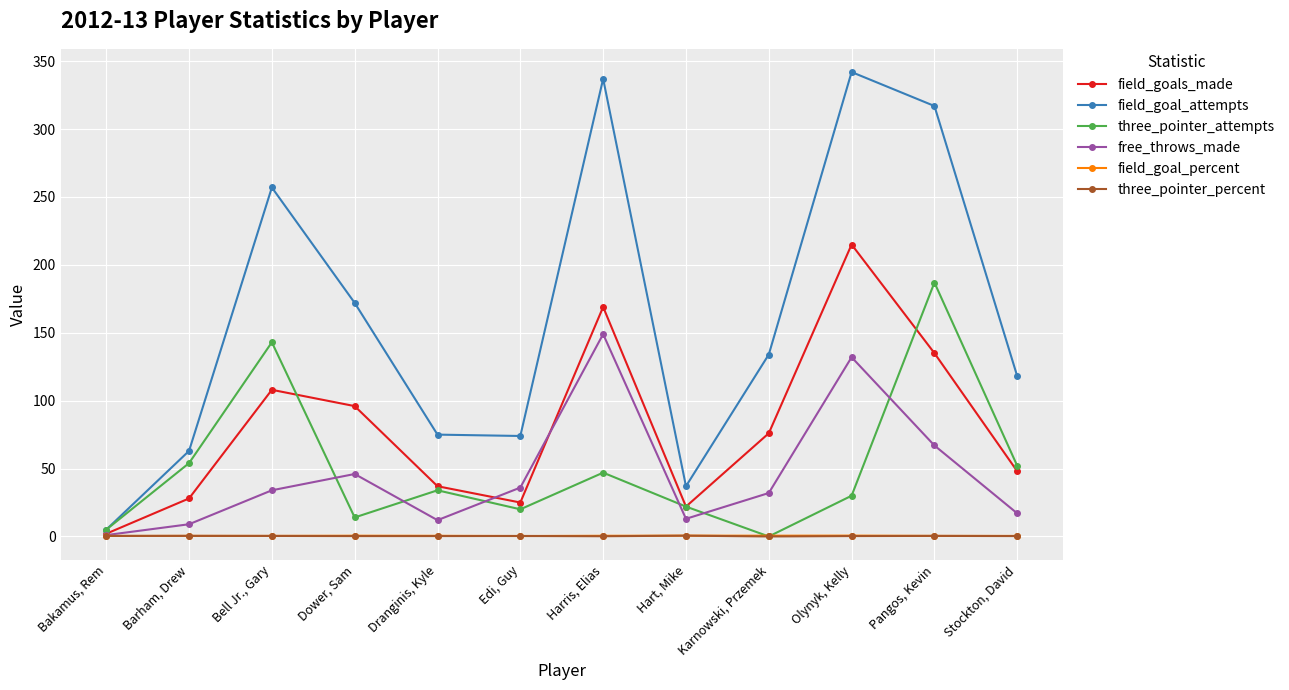

What is the maximum value for field_goals_made?

215.0